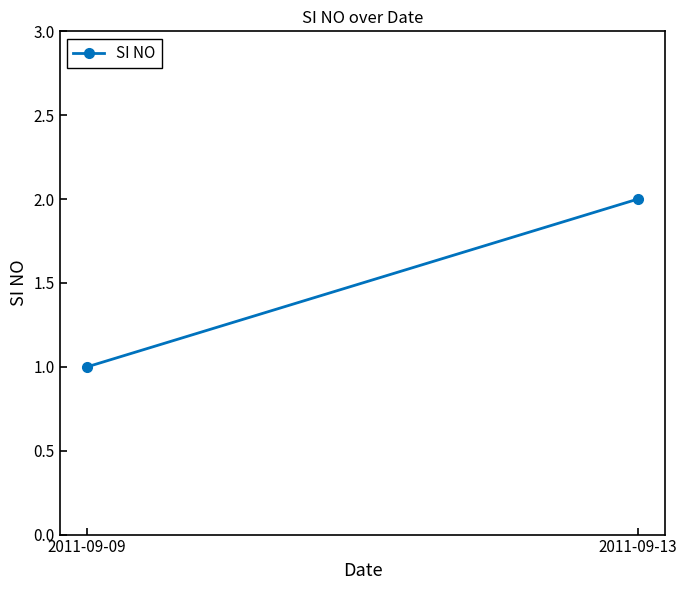

What is the difference between the values at 2011-09-13 and 2011-09-09?

1